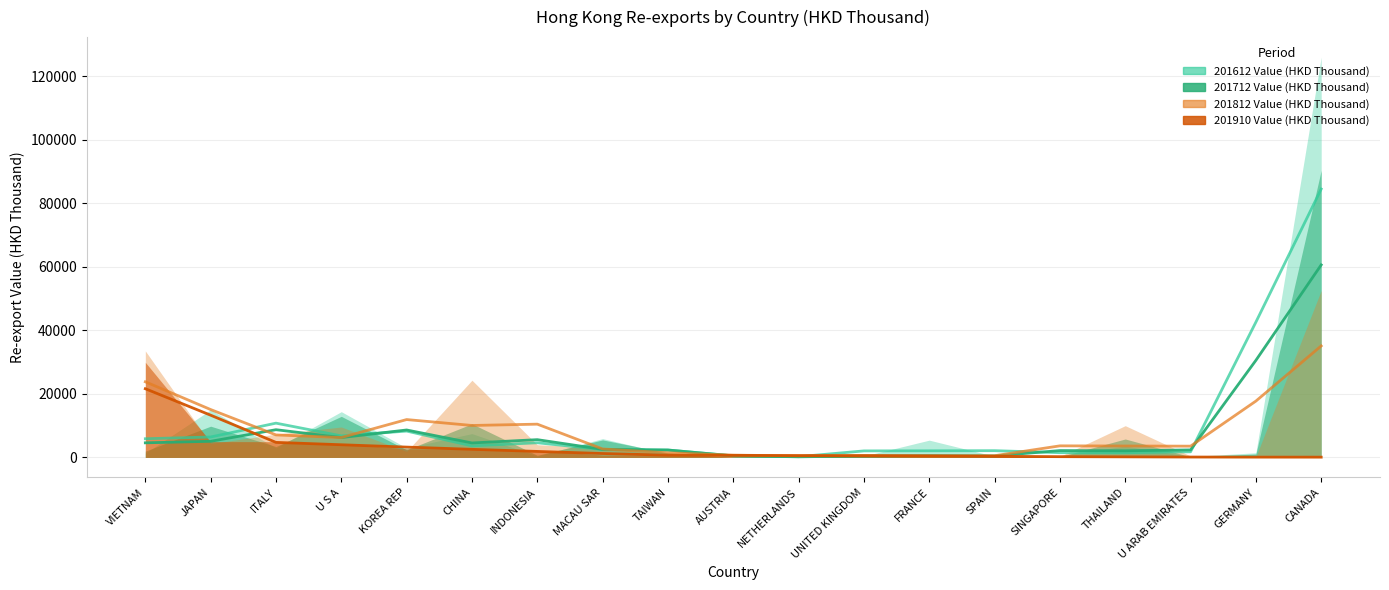

Between UNITED KINGDOM and MACAU SAR, which is larger?

MACAU SAR